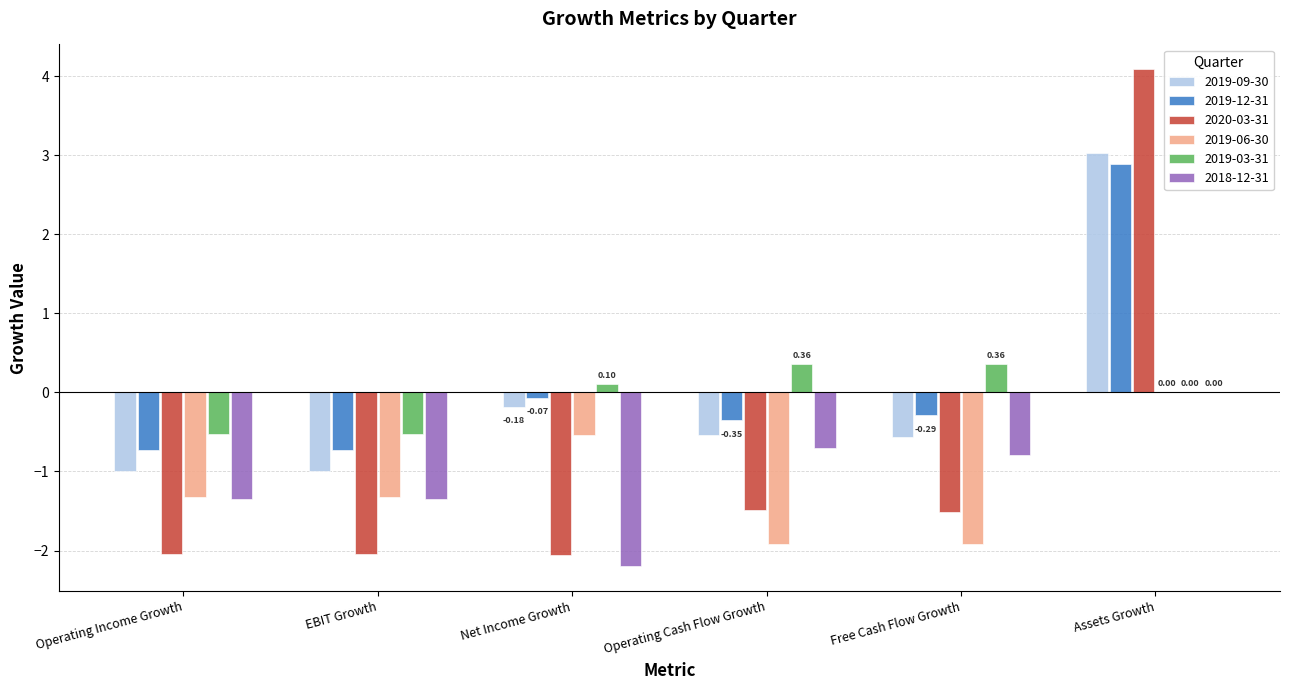

Which series changed the most between Operating Income Growth and Net Income Growth?

2018-12-31